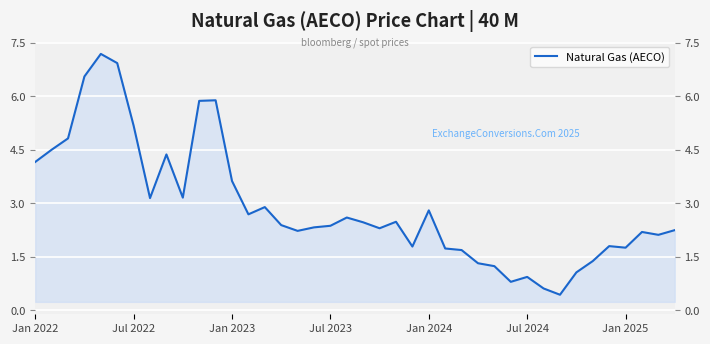

How many lines are shown in the chart?

1